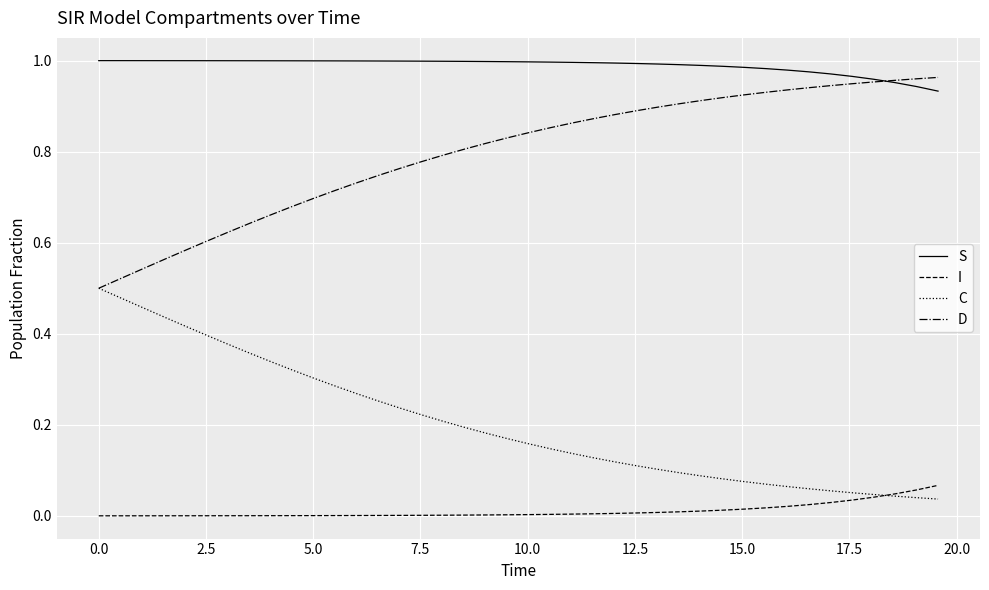

True or false: I and D intersect in this chart.

False